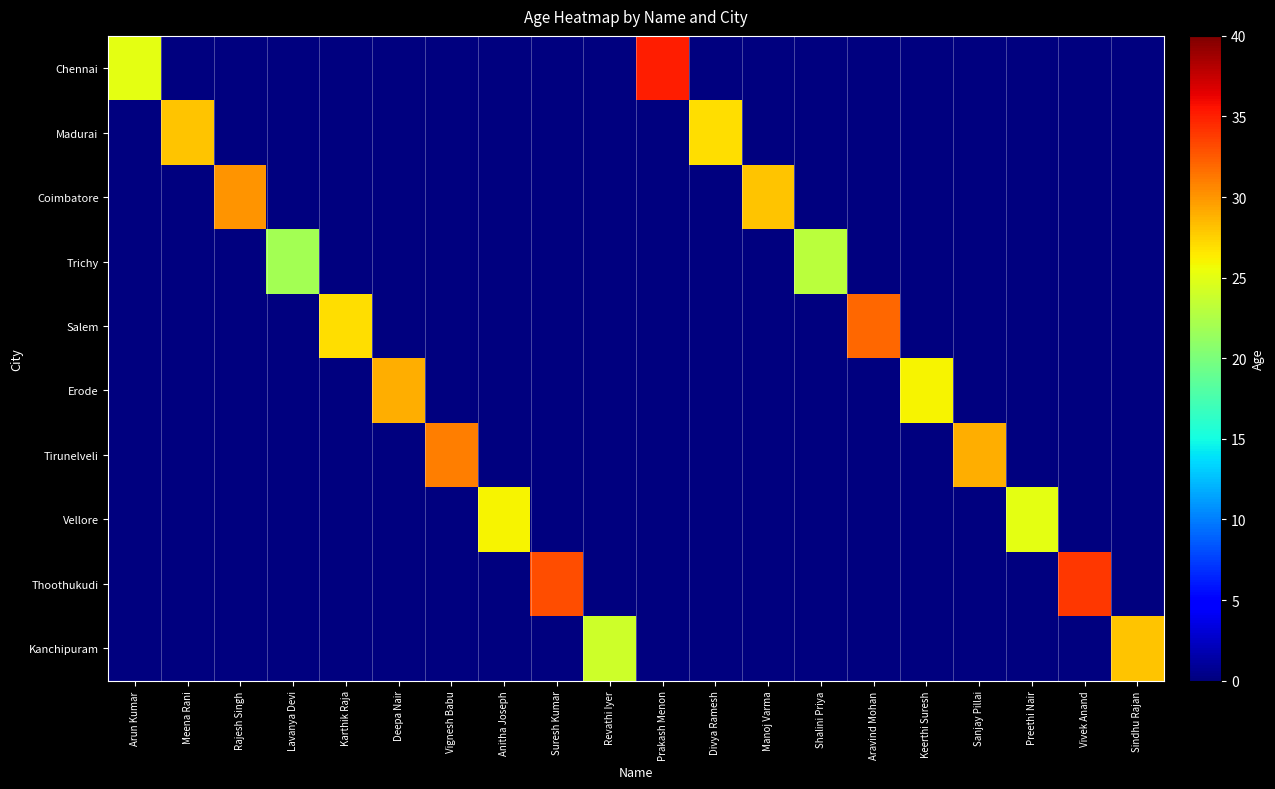

How many distinct data groups are displayed?

10